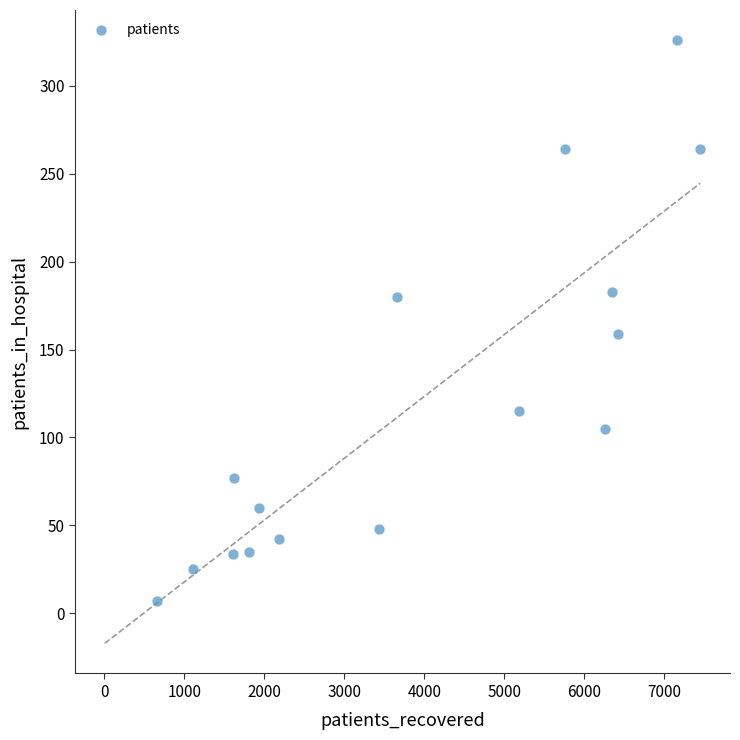

What is the range of X values (max minus min)?

6783